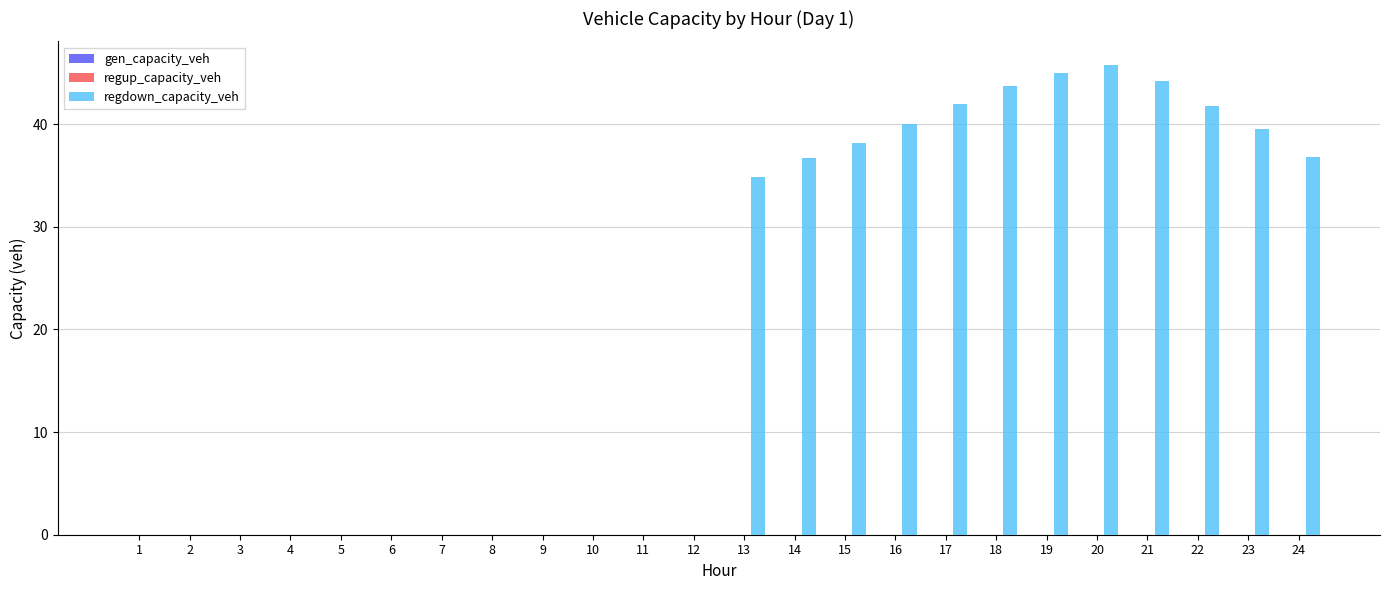

Are the bars grouped side by side (vs. stacked)?

No